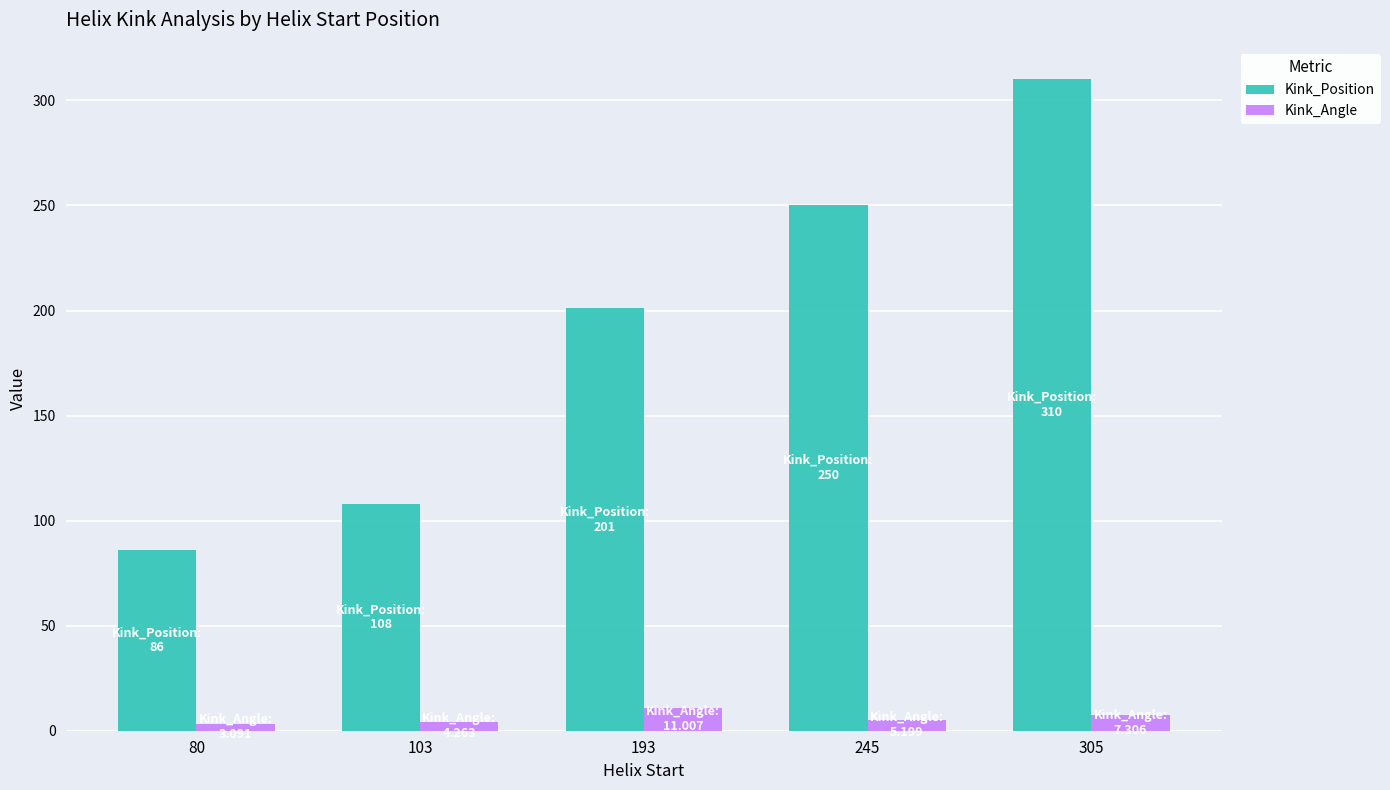

What is the sum of the Kink_Position values at 103 and 193?

309.0